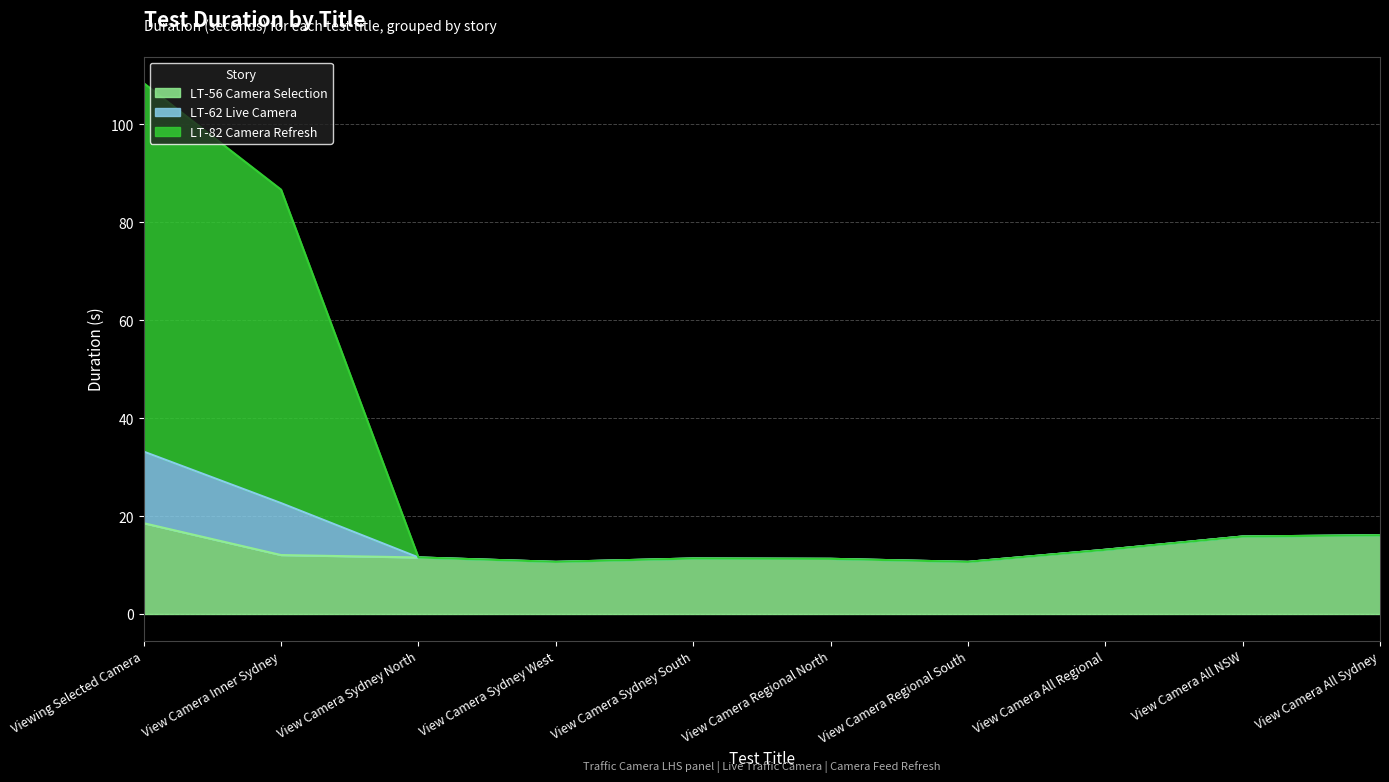

At which label does LT-56 Camera Selection reach its peak?

Viewing Selected Camera